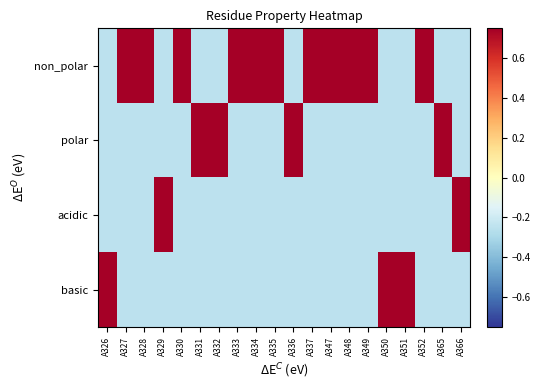

What is the greatest value displayed?

0.8